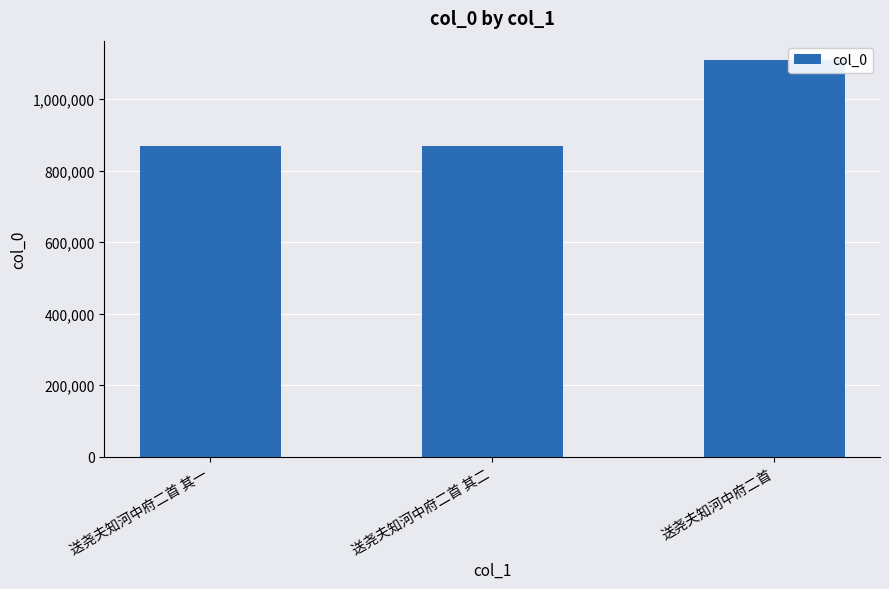

Between 送尧夫知河中府二首 and 送尧夫知河中府二首 其二, which is larger?

送尧夫知河中府二首